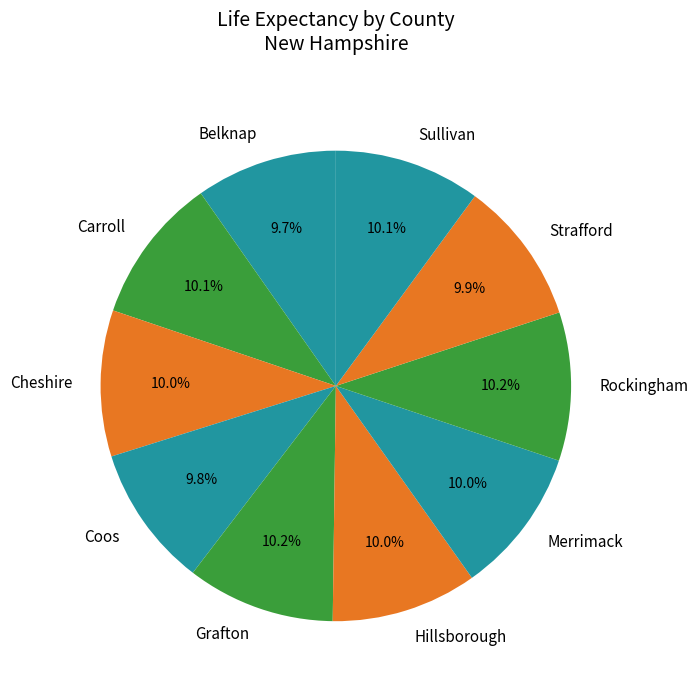

Count the number of slices in the pie.

10